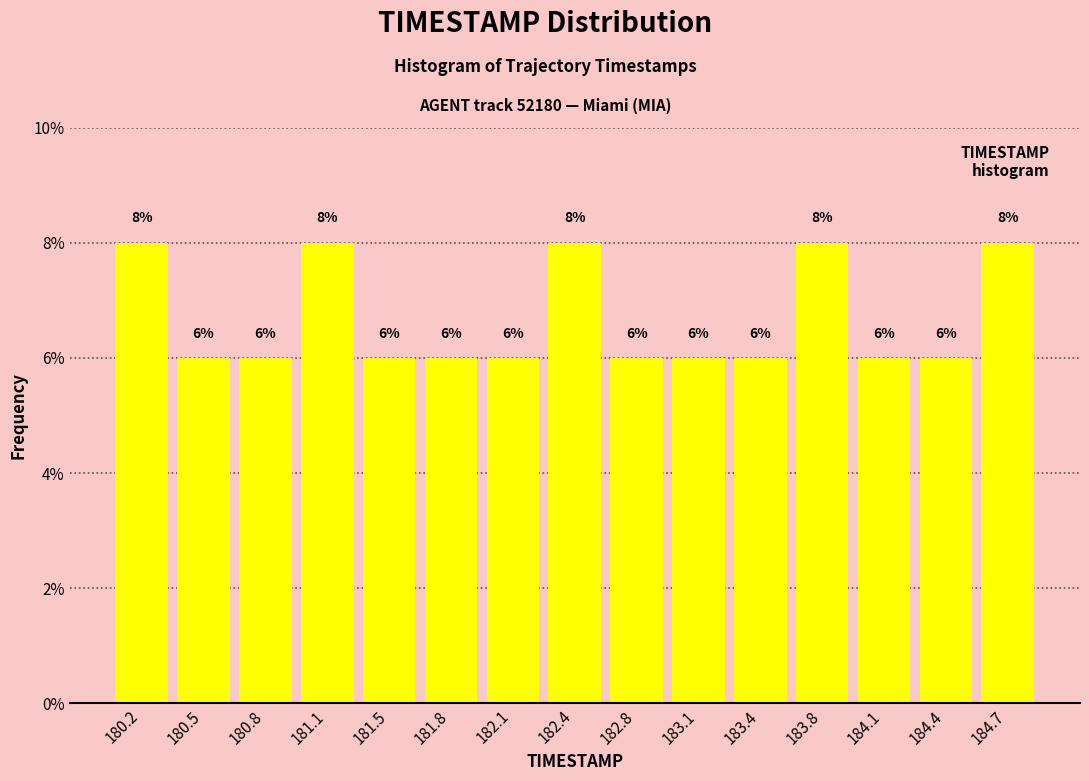

Reading left to right, list every bar in this chart as the range it spans on the x-axis followed by its height. The bar edges are not printed on the chart, so give them approximately, as read against the axis.

180.00 to 180.35: 8
180.35 to 180.65: 6
180.65 to 181.00: 6
181.00 to 181.30: 8
181.30 to 181.65: 6
181.65 to 181.95: 6
181.95 to 182.30: 6
182.30 to 182.60: 8
182.60 to 182.95: 6
182.95 to 183.25: 6
183.25 to 183.60: 6
183.60 to 183.90: 8
183.90 to 184.25: 6
184.25 to 184.55: 6
184.55 to 184.90: 8